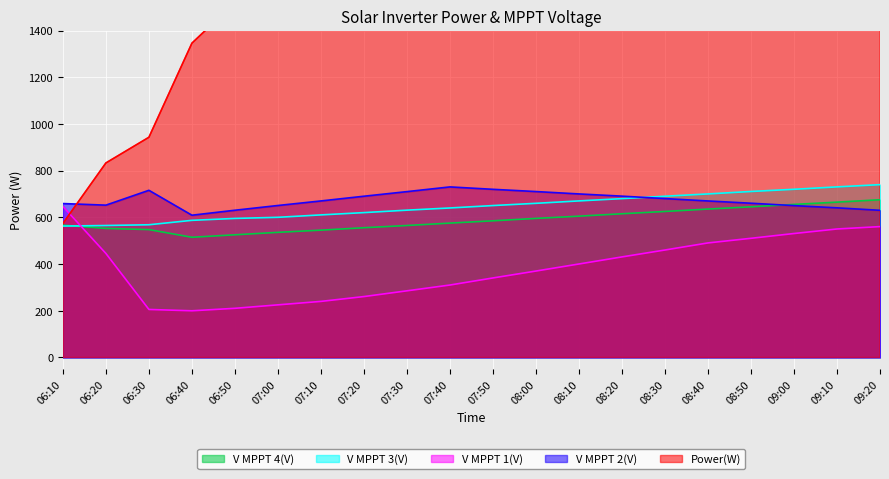

True or false: V MPPT 4(V) has more than 0 points higher than both neighbors.

False